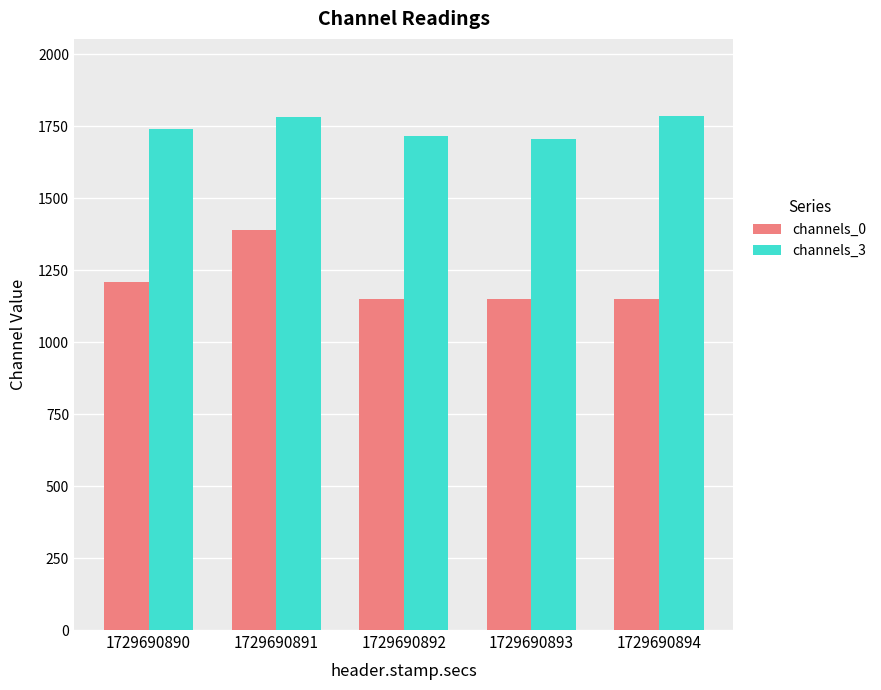

What are all the series names shown in the legend?

channels_0, channels_3